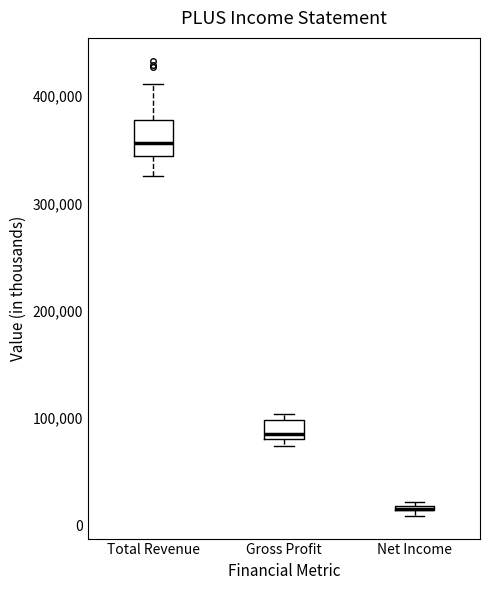

Where is the lower edge of the box for Net Income on the y-axis? The values are not printed on the chart, so give them approximately, as read against the axis.

10000